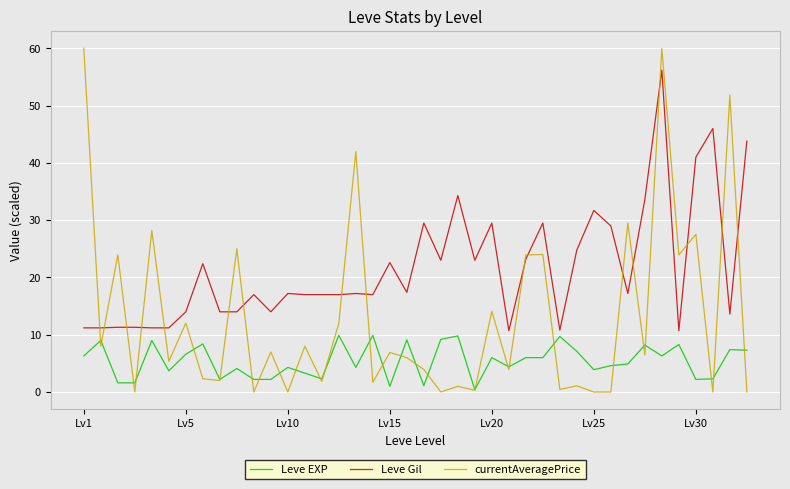

List the series in order of their peak value, lowest first.

Leve EXP, Leve Gil, currentAveragePrice